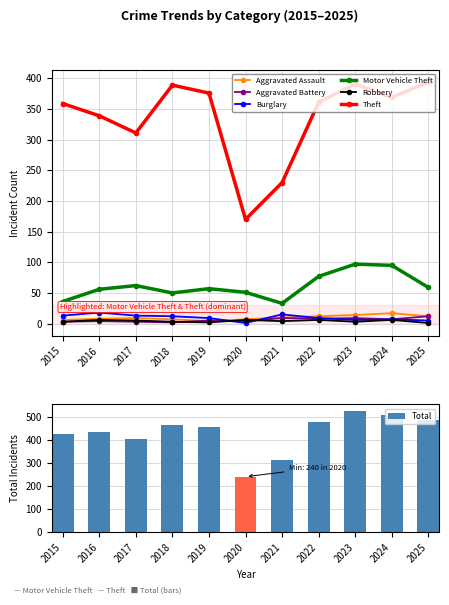

The value of Theft at 2022 is 361. True or false?

True